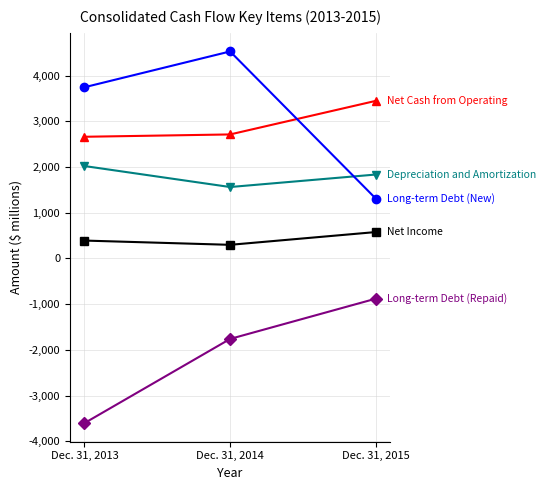

What is the spread (max minus min) of values at Dec. 31, 2014?

6287